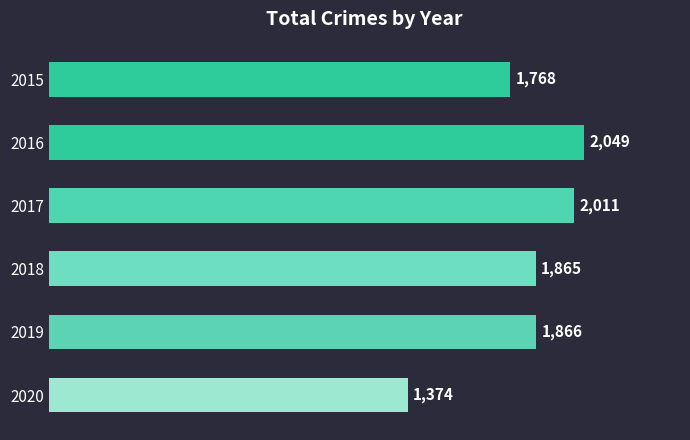

How many categories are shown in the chart?

6